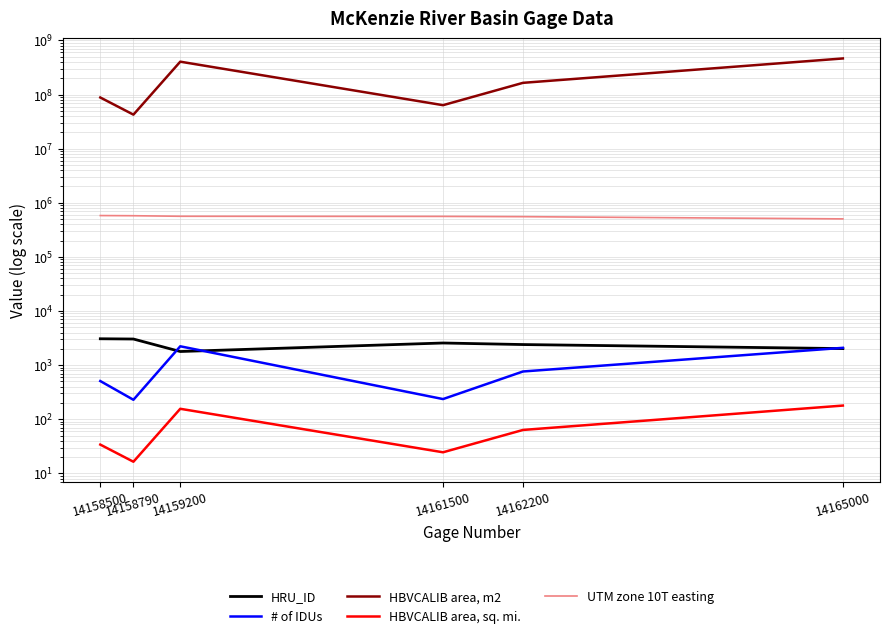

Is this an area chart (filled region under the line)?

No